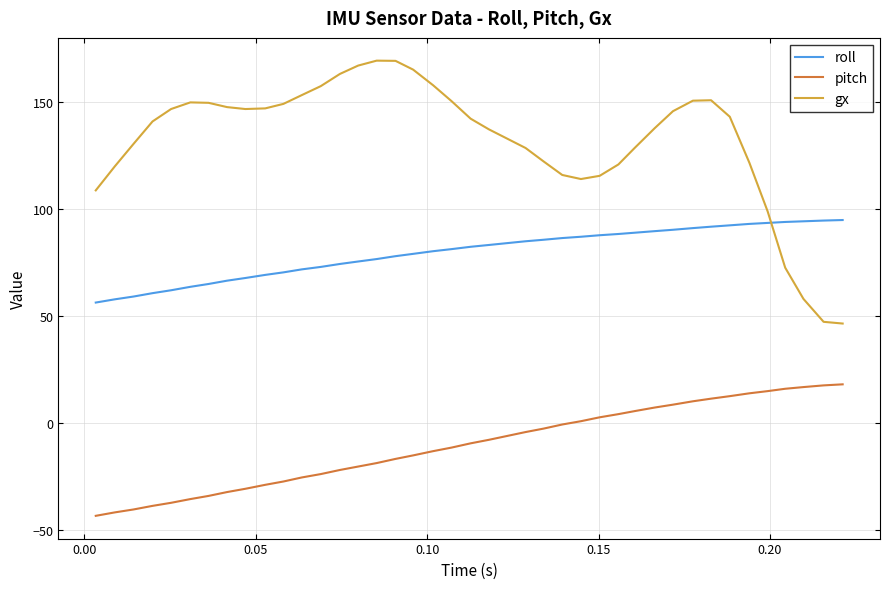

Which series has the largest range (max minus min)?

gx